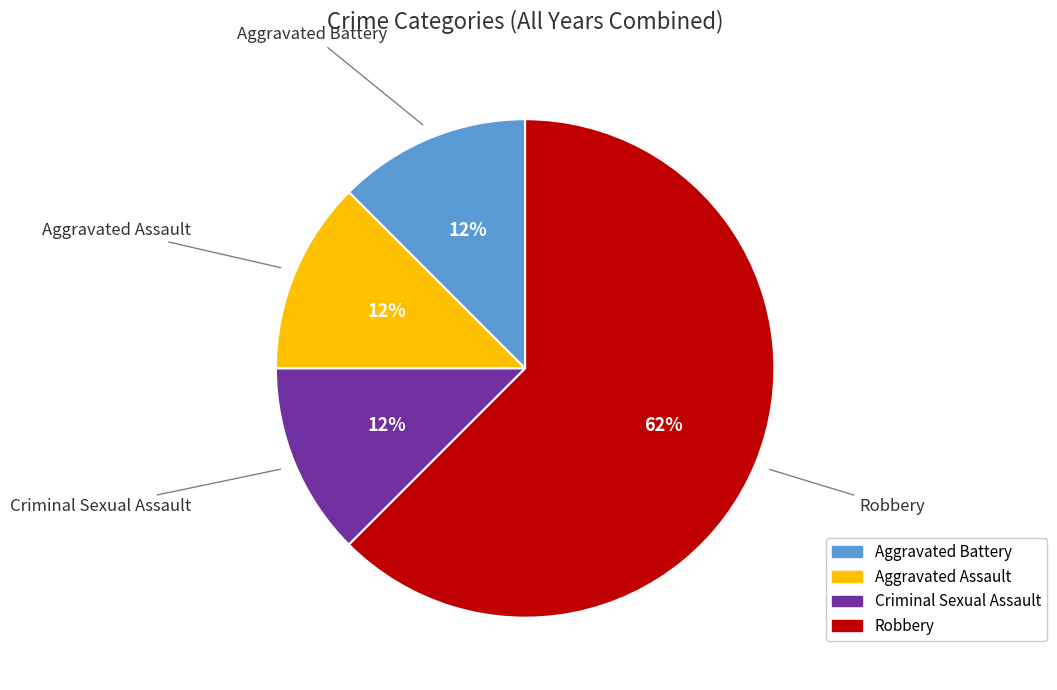

Approximately how many times larger is the value at Aggravated Assault compared to Aggravated Battery?

1.0